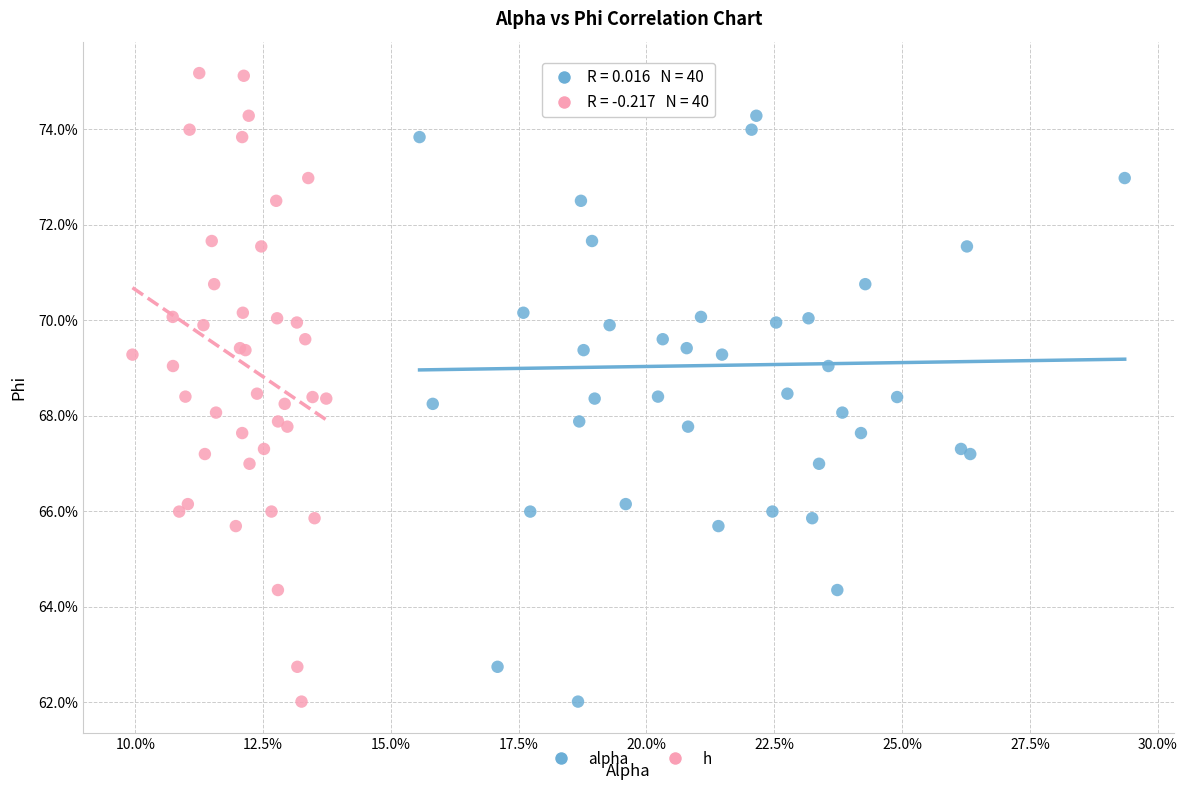

What are all the series names shown in the legend?

alpha, h